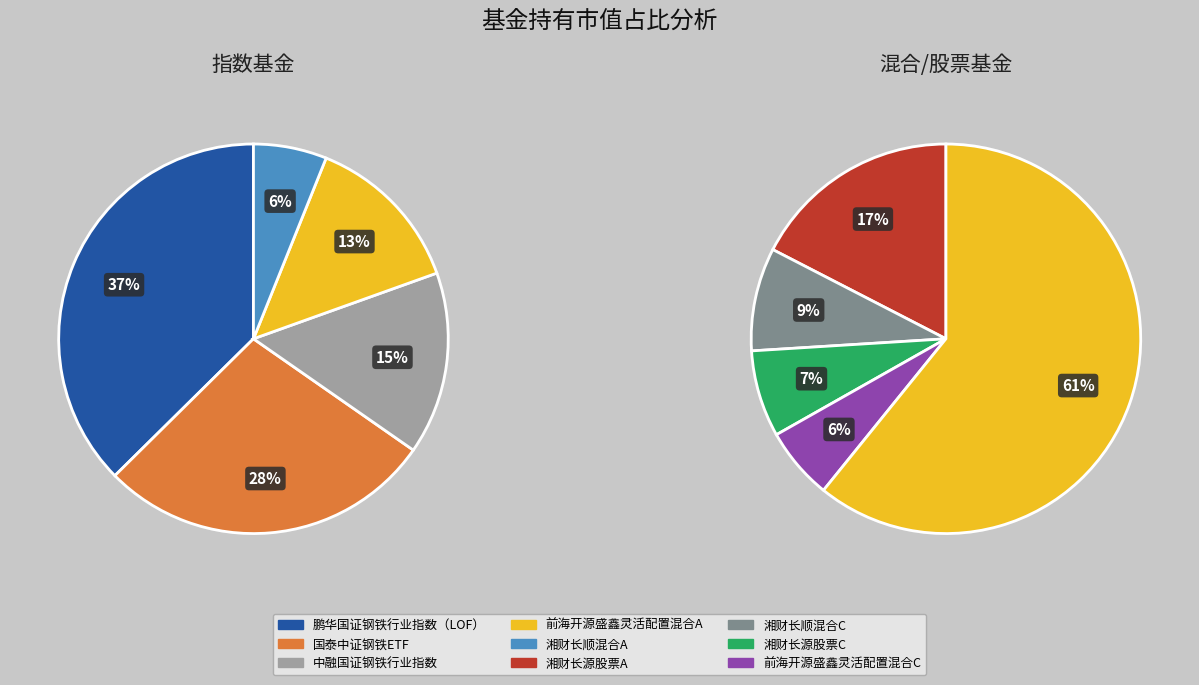

Which category has the smallest portion of the pie?

前海开源盛鑫灵活配置混合C